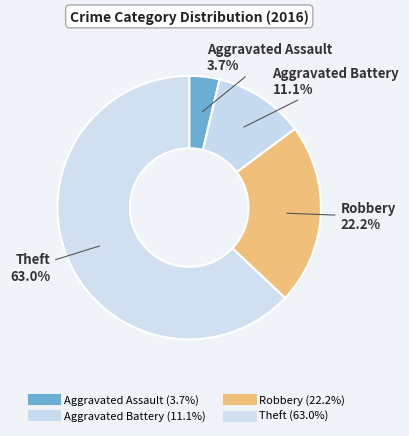

Does Aggravated Battery represent more than half of the total?

No